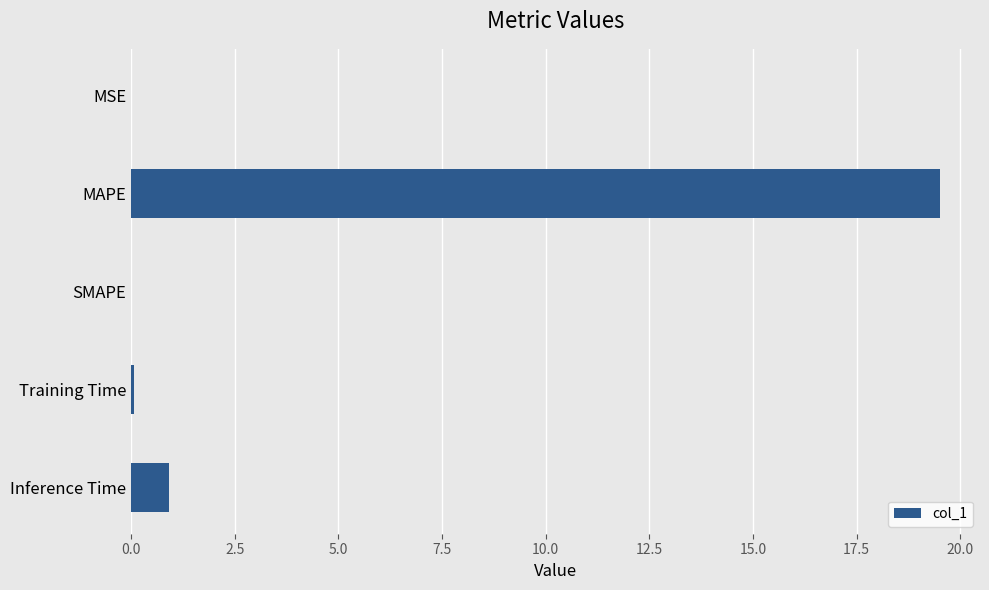

Does the chart contain stacked bars?

No